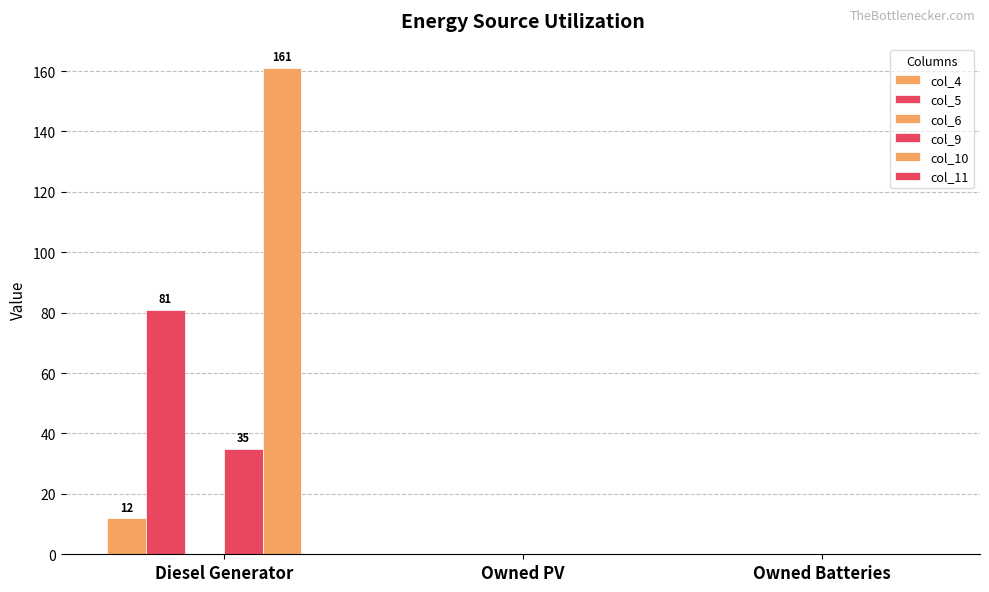

Which label corresponds to the largest value in the chart?

Diesel Generator